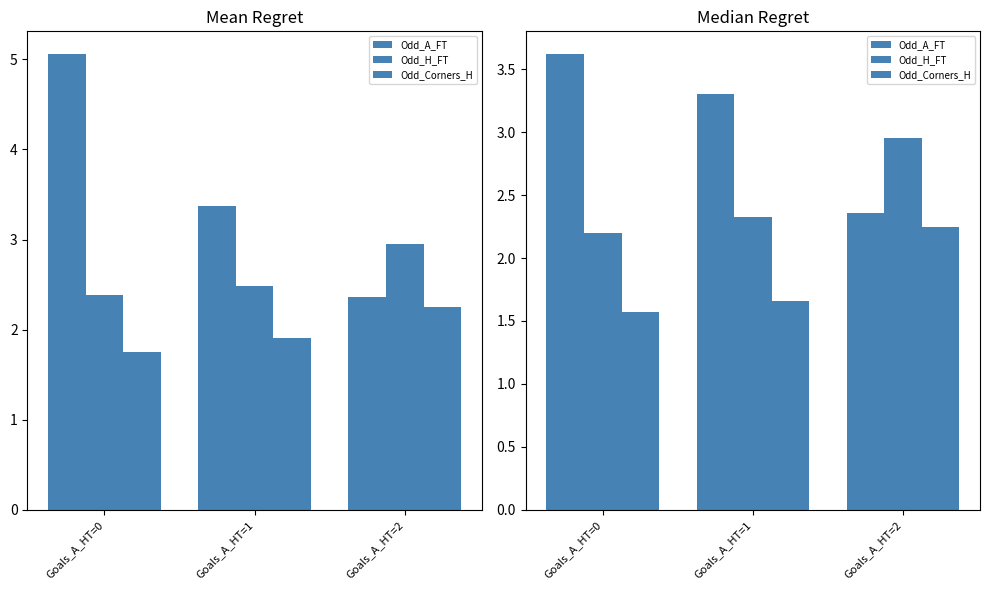

At which category is the sum across all series the highest?

Goals_A_HT=2